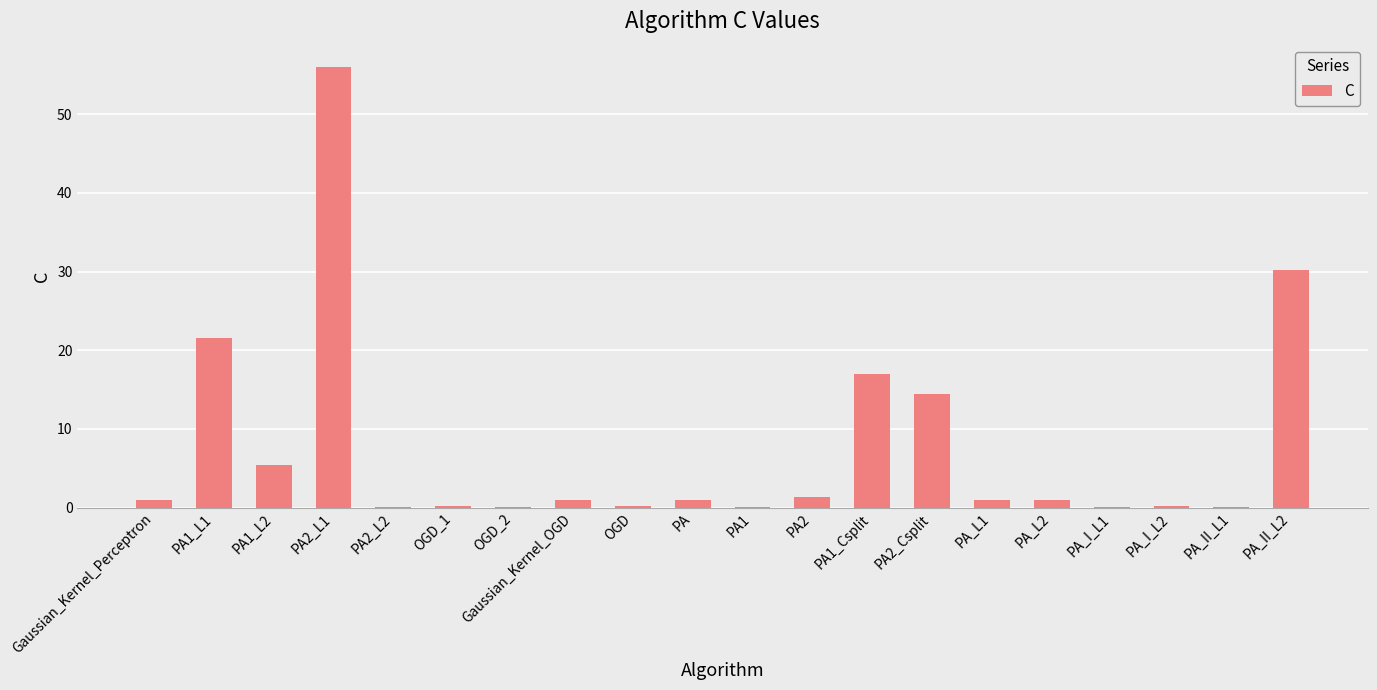

Count the number of categories in the chart.

20